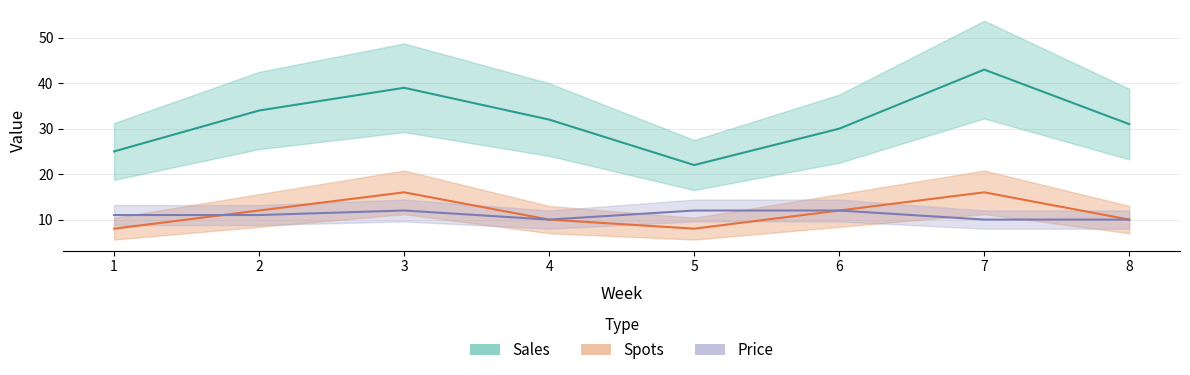

What is the difference between the highest and lowest values at 4?

22